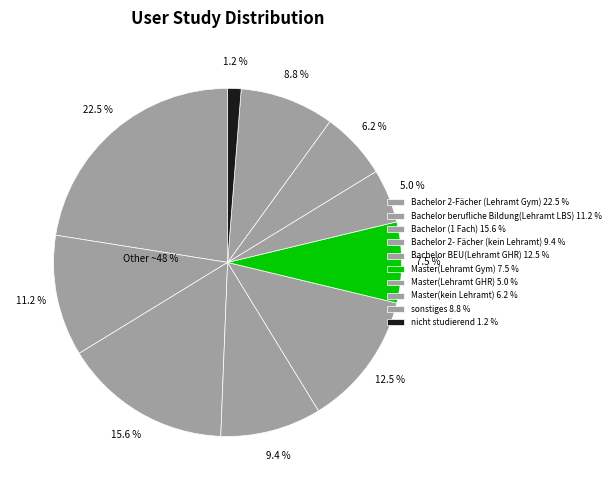

Is Bachelor 2- Fächer (kein Lehramt) the majority of the pie?

No